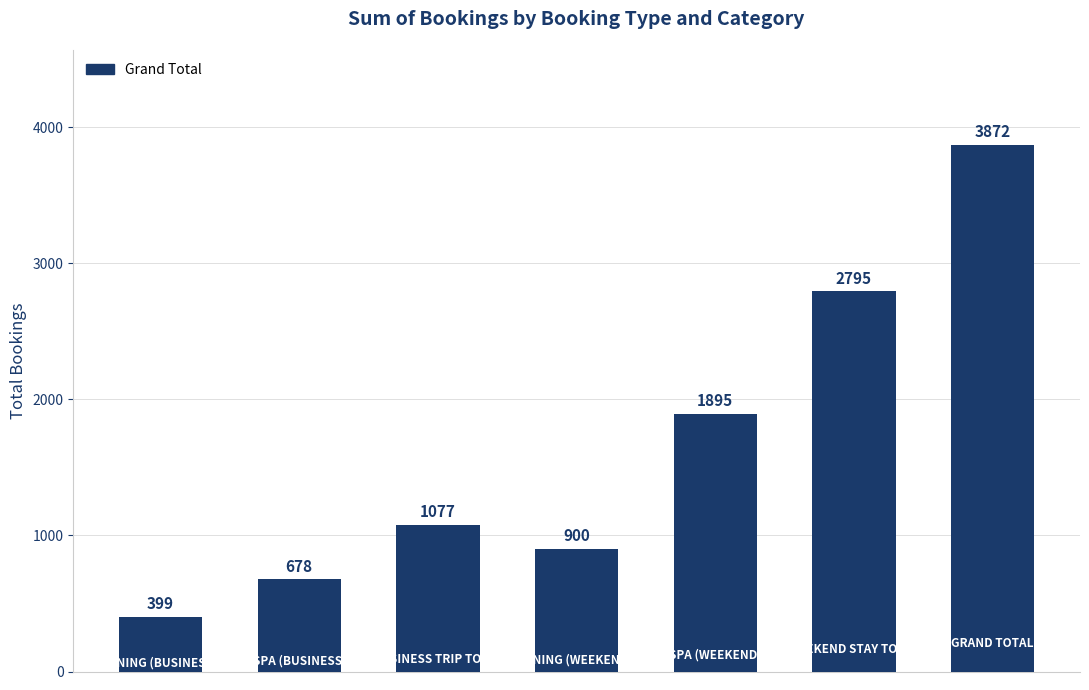

What is the value of the 4th bar from the left?

900